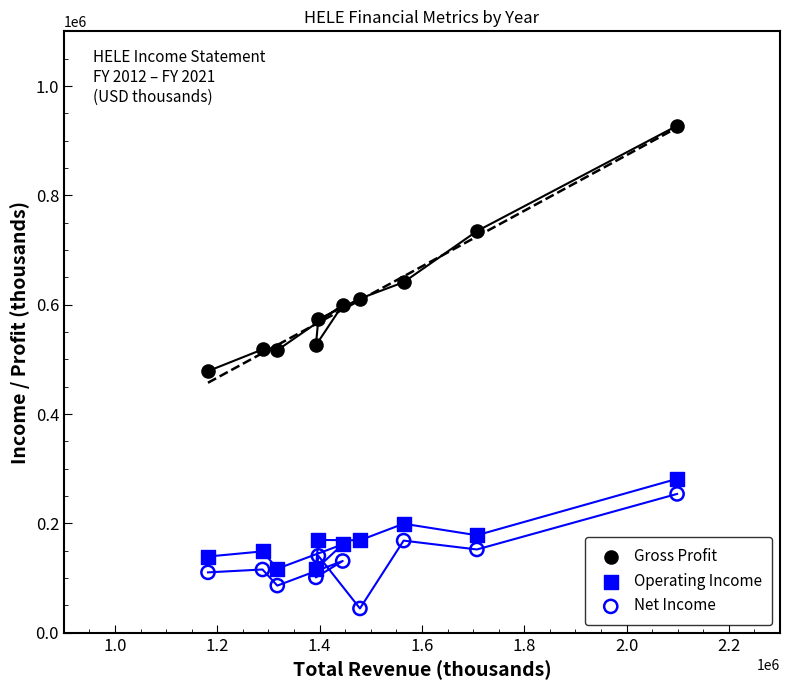

Which series reaches the minimum Y coordinate?

Net Income